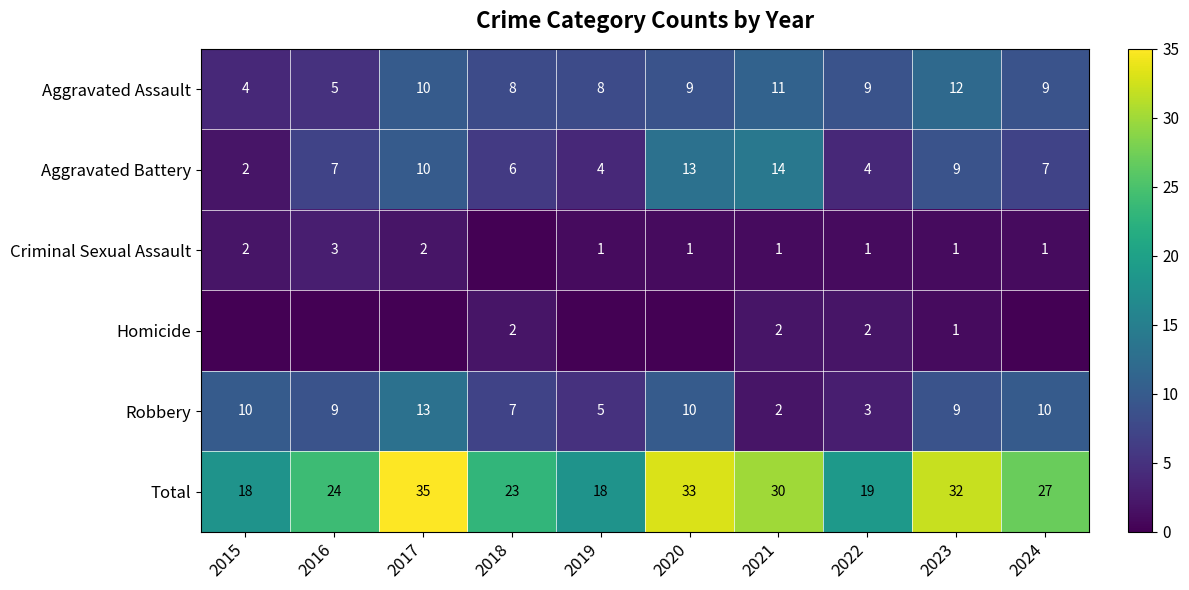

What is the sum of the Total values at 2017 and 2018?

58